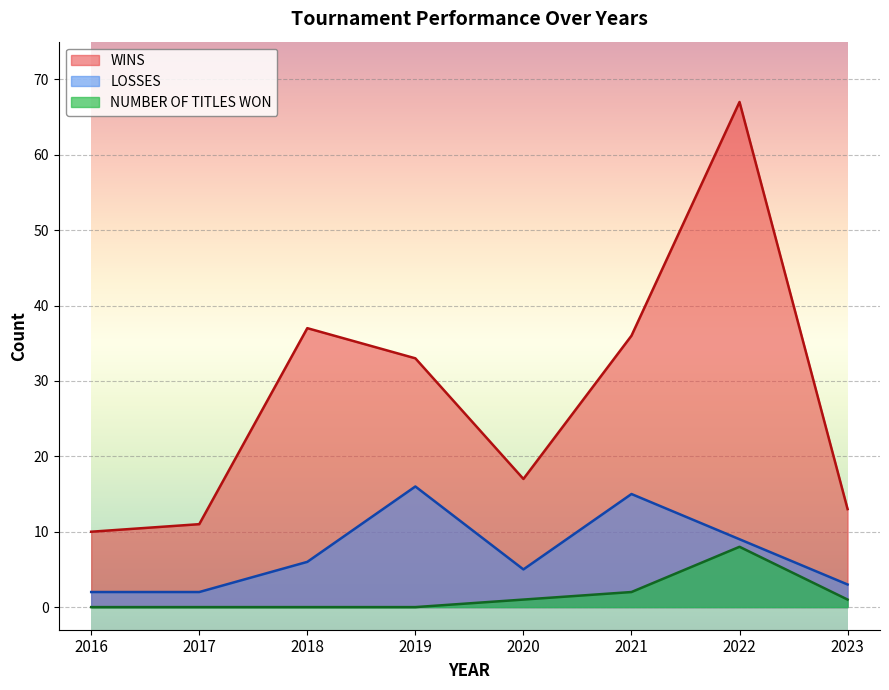

At which category does WINS reach its first local valley?

2020